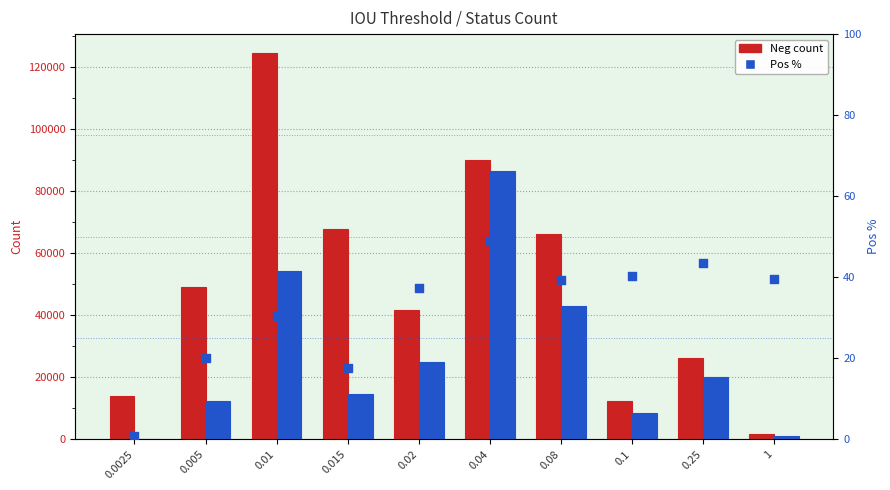

Which series reaches the minimum Y coordinate?

Pos%